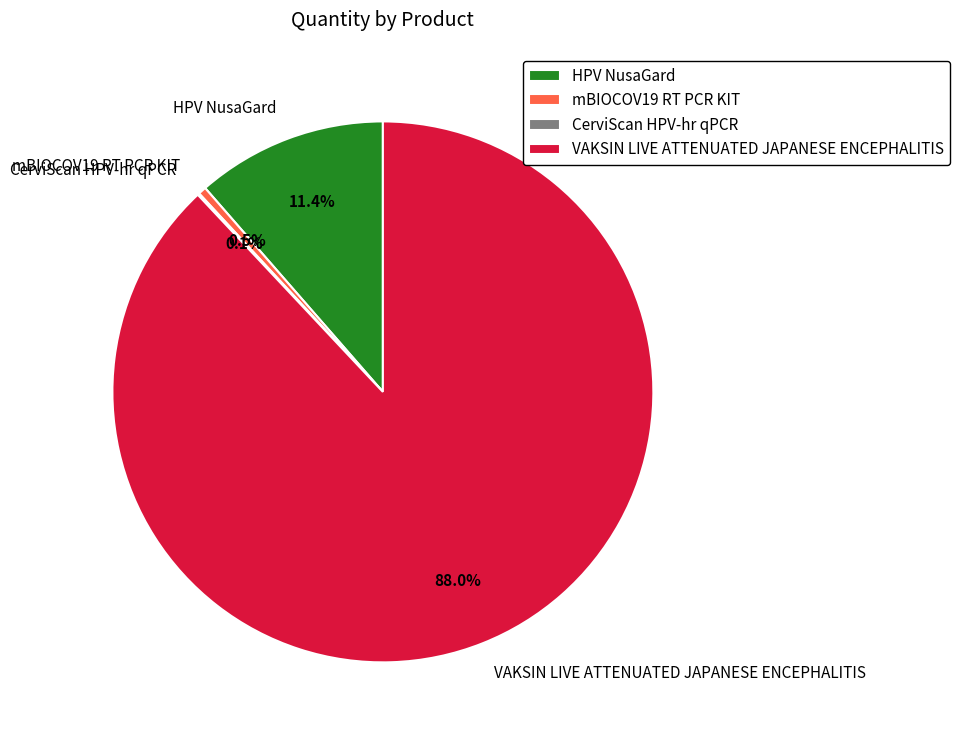

Which category has the biggest portion of the pie?

VAKSIN LIVE ATTENUATED JAPANESE ENCEPHALITIS